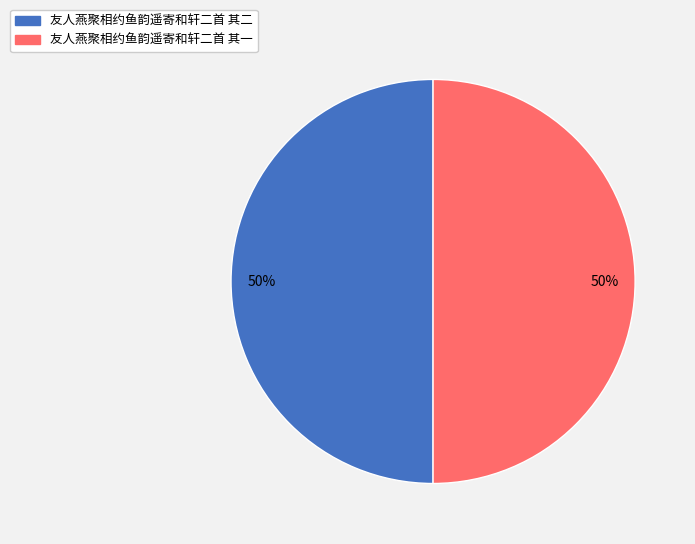

To the nearest percent, what is the average slice percentage?

50%